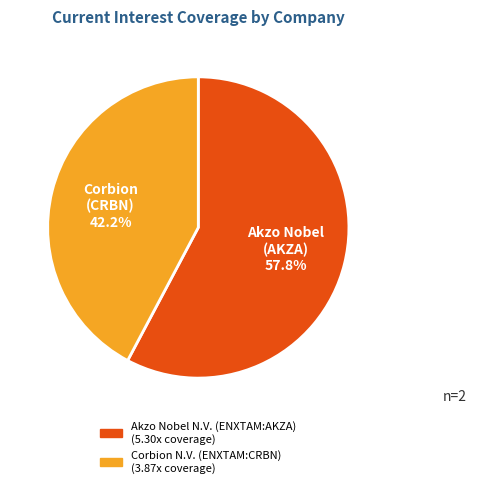

Do Corbion N.V. (ENXTAM:CRBN) and Akzo Nobel N.V. (ENXTAM:AKZA) together represent more than half of the pie?

Yes